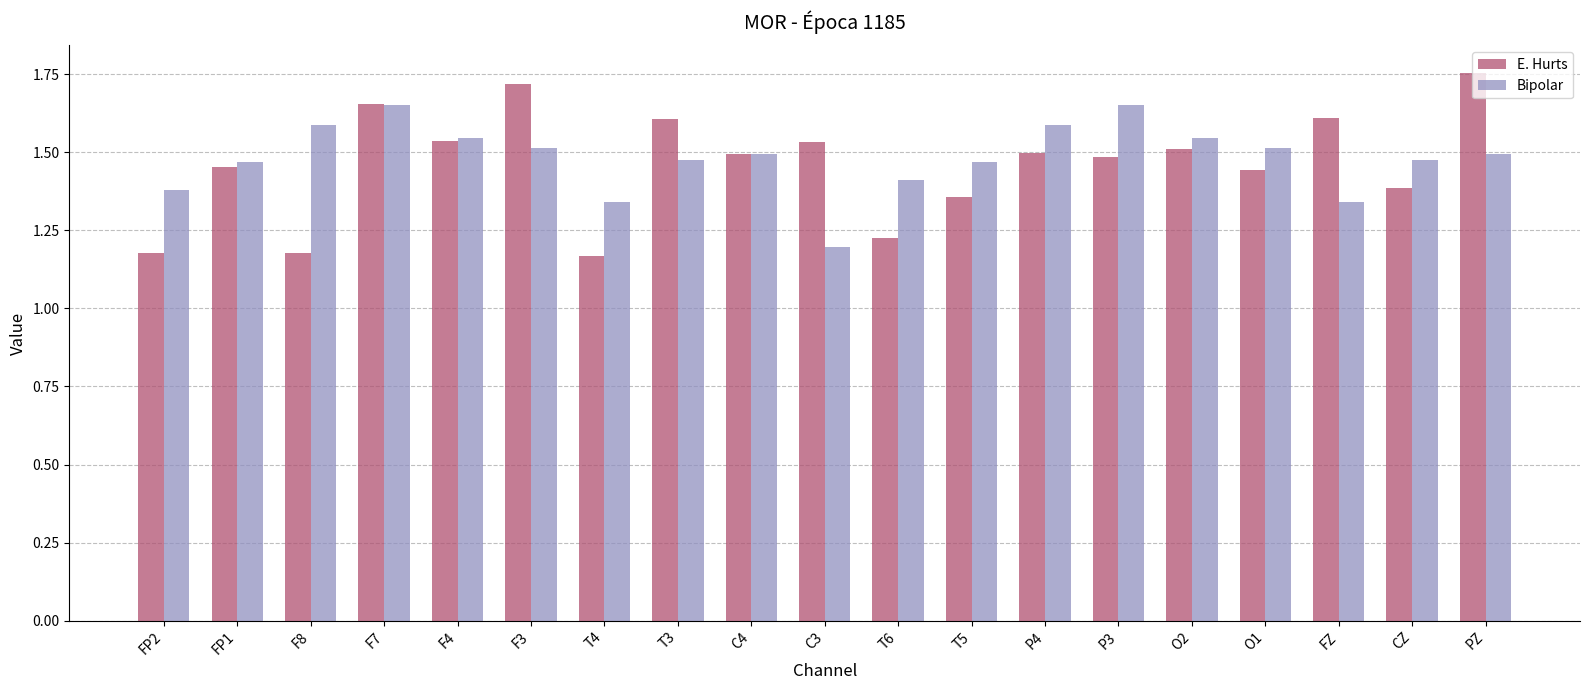

The Bipolar series shows 0.5 at T4. True or false?

False